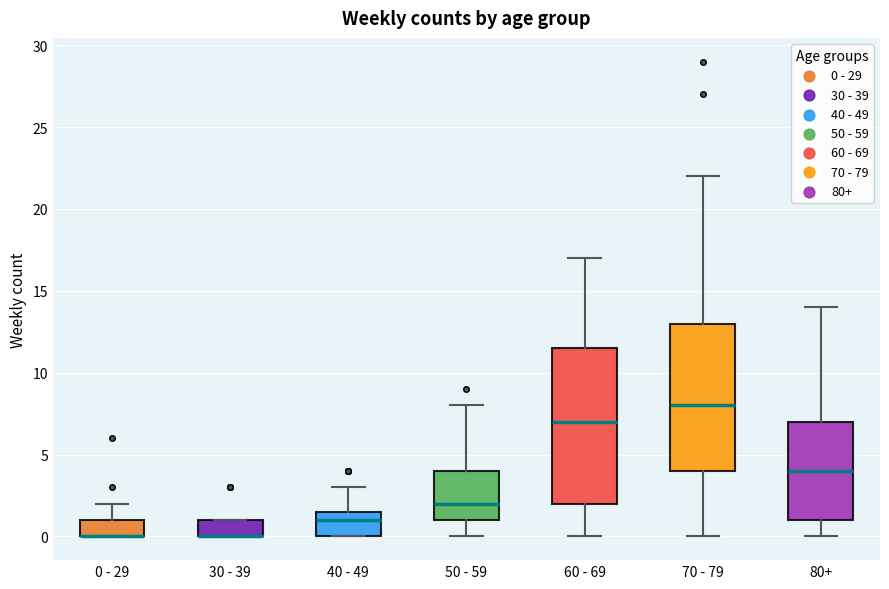

Which box is the tallest, from its lower edge to its upper edge?

60 - 69